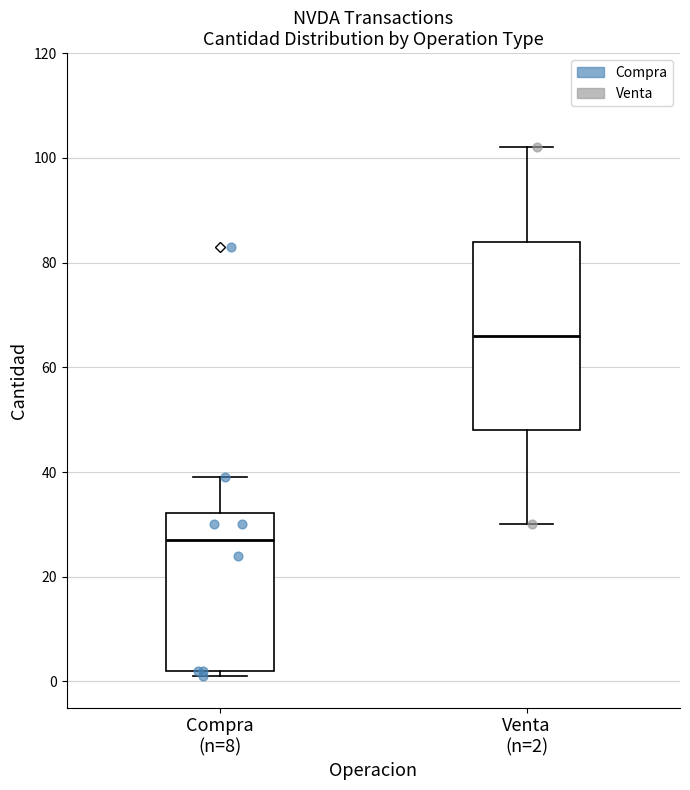

Reading left to right, read every box against the y-axis: the position of its median line, the range the box covers, and the ends of its whiskers. The values are not printed on the chart, so give them approximately, as read against the axis.

Compra (n=8): median 28, box 2 to 32, whiskers 2 (just below the box's lower edge) to 40
Venta (n=2): median 66, box 48 to 84, whiskers 30 to 102